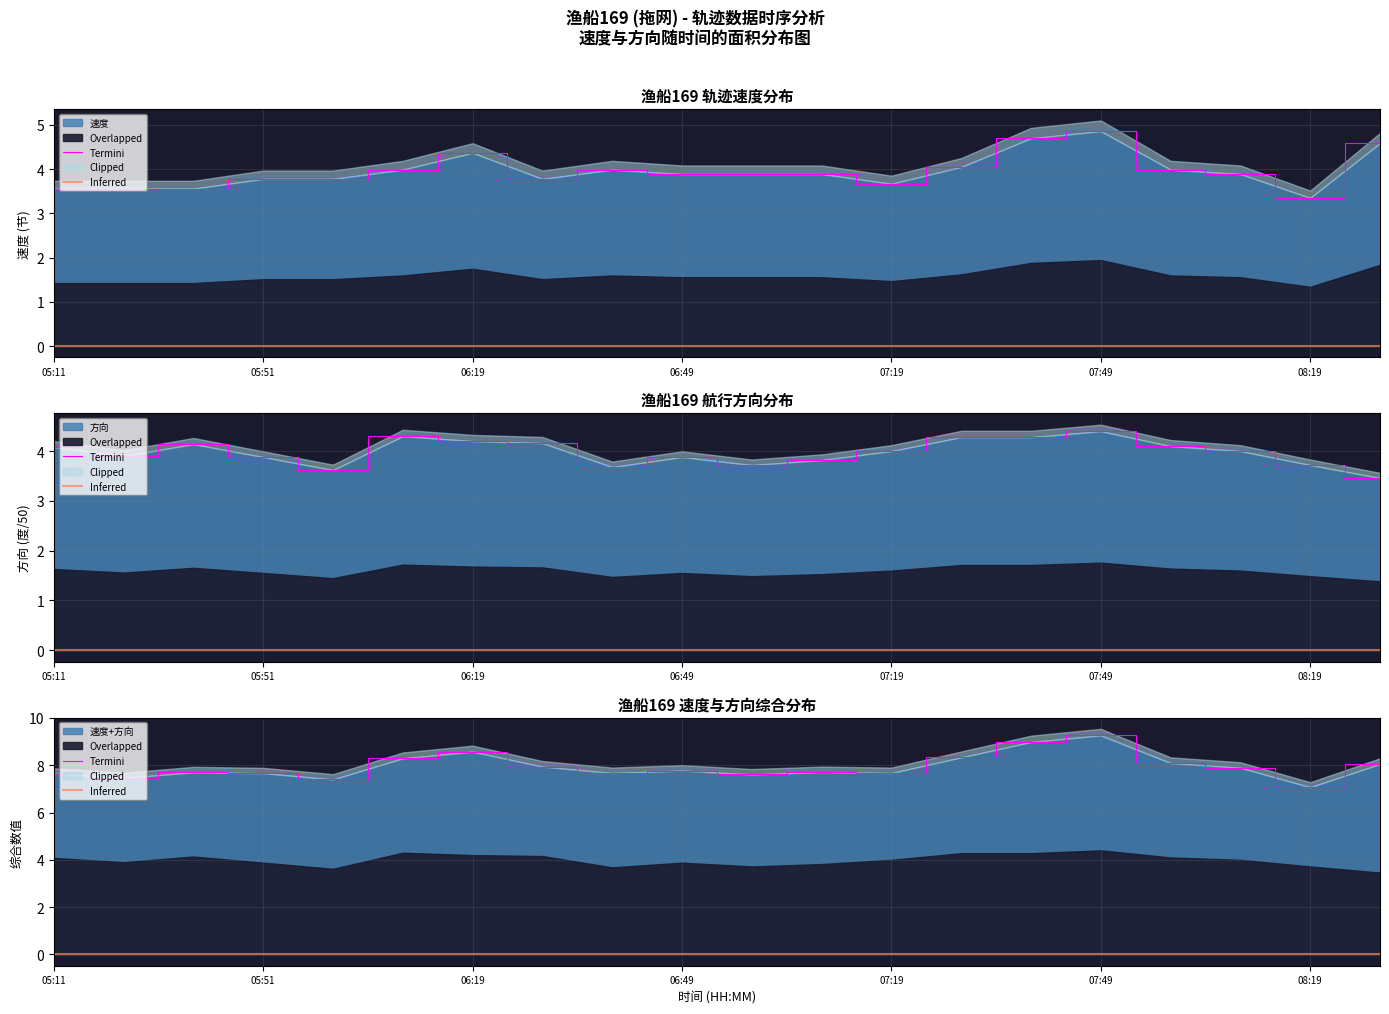

What is the difference between the second highest and minimum values in the 速度 series?

1.4